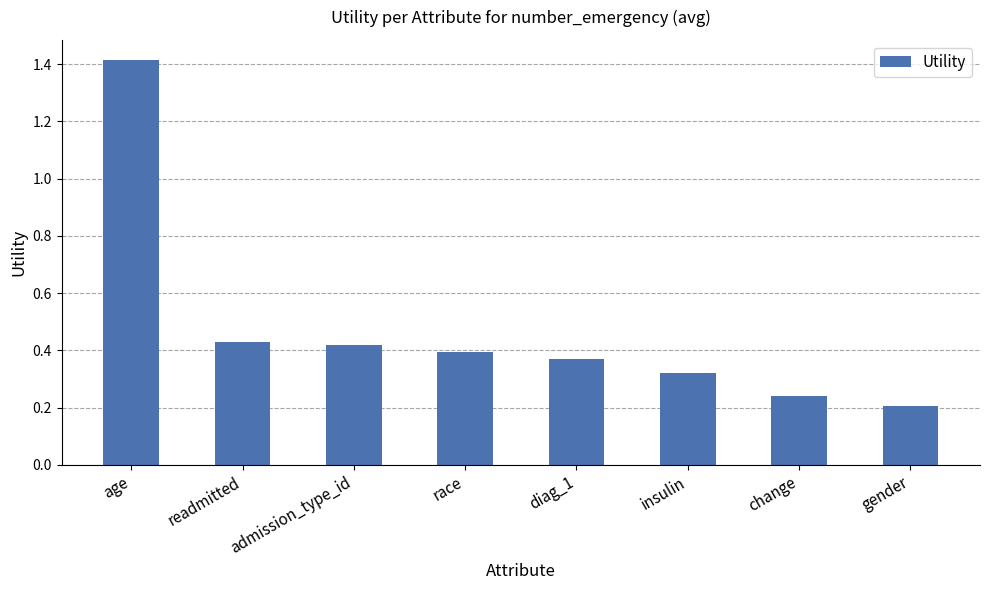

What is the sum of the values at age and readmitted?

1.8